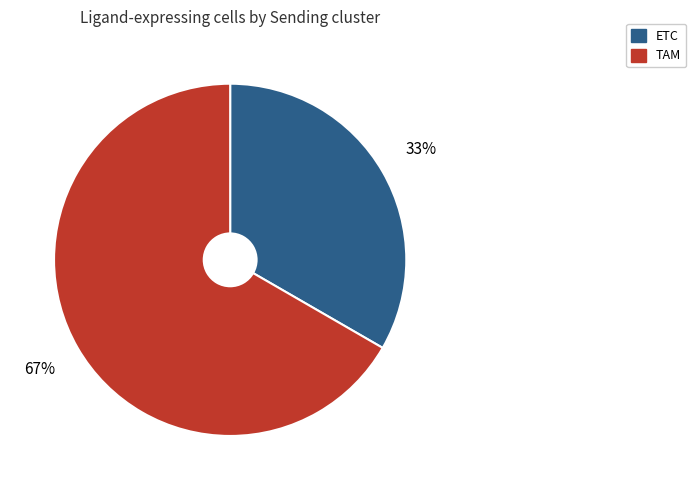

Count the number of slices in the pie.

2